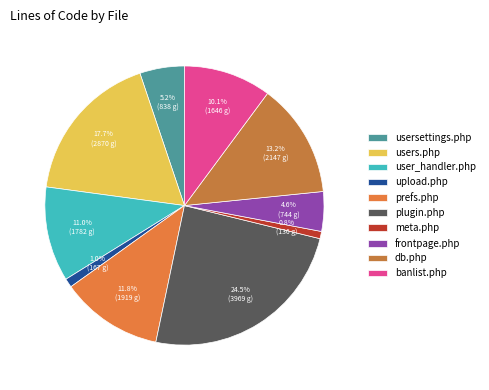

Rank the categories by value from highest to lowest.

plugin.php, users.php, db.php, prefs.php, user_handler.php, banlist.php, usersettings.php, frontpage.php, upload.php, meta.php